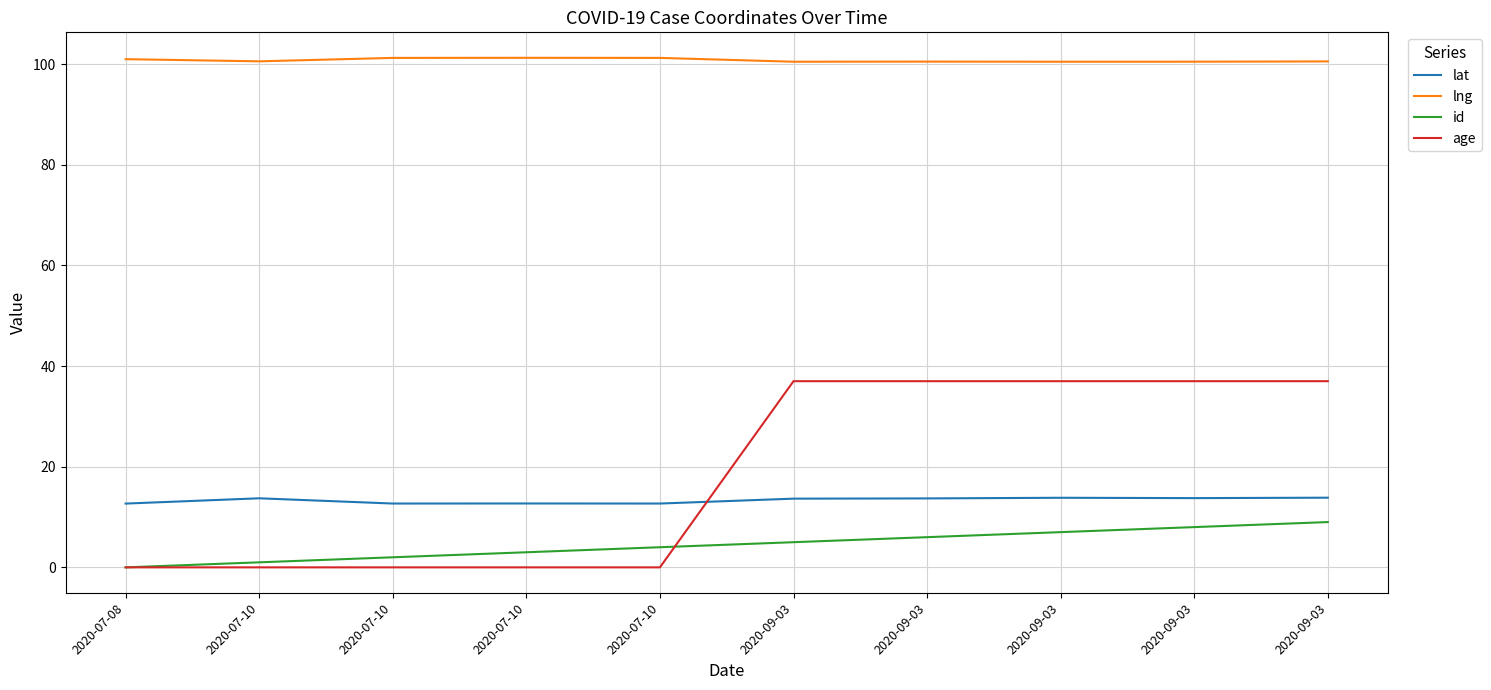

What is the highest value of the id series?

9.0